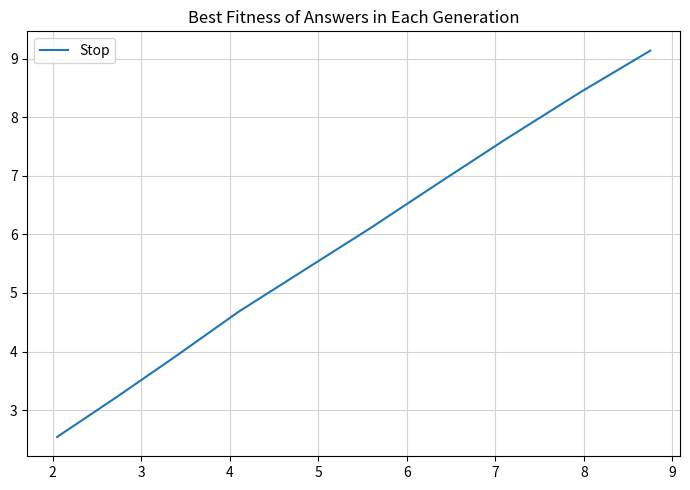

What is the minimum value shown in the chart?

2.5